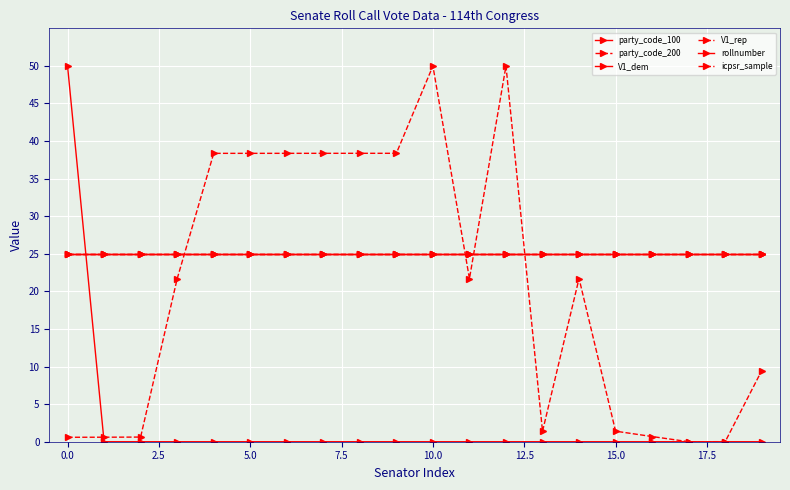

Which series has the largest total across all categories?

party_code_100